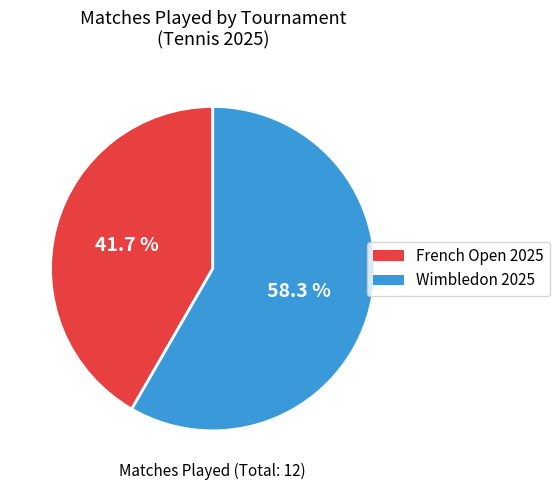

The Wimbledon 2025 slice represents 71% of the pie. True or false?

False